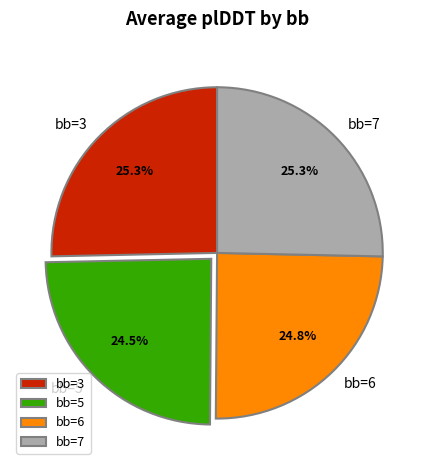

To the nearest percent, what percentage of the pie is bb=3?

25%